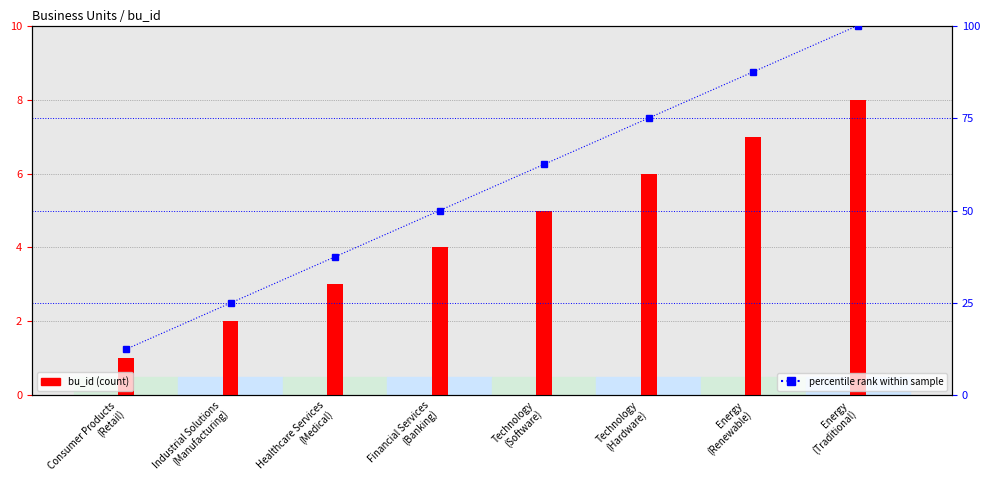

Rank the categories by percentile rank within sample value from highest to lowest.

Energy
(Traditional), Energy
(Renewable), Technology
(Hardware), Technology
(Software), Financial Services
(Banking), Healthcare Services
(Medical), Industrial Solutions
(Manufacturing), Consumer Products
(Retail)